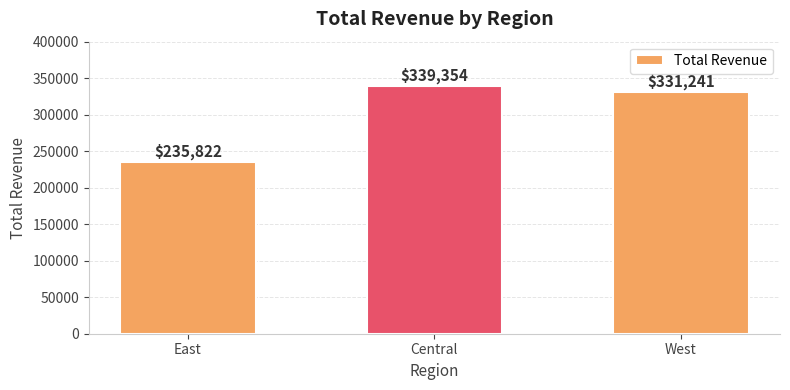

Read the value at West, to the nearest 10.

331240